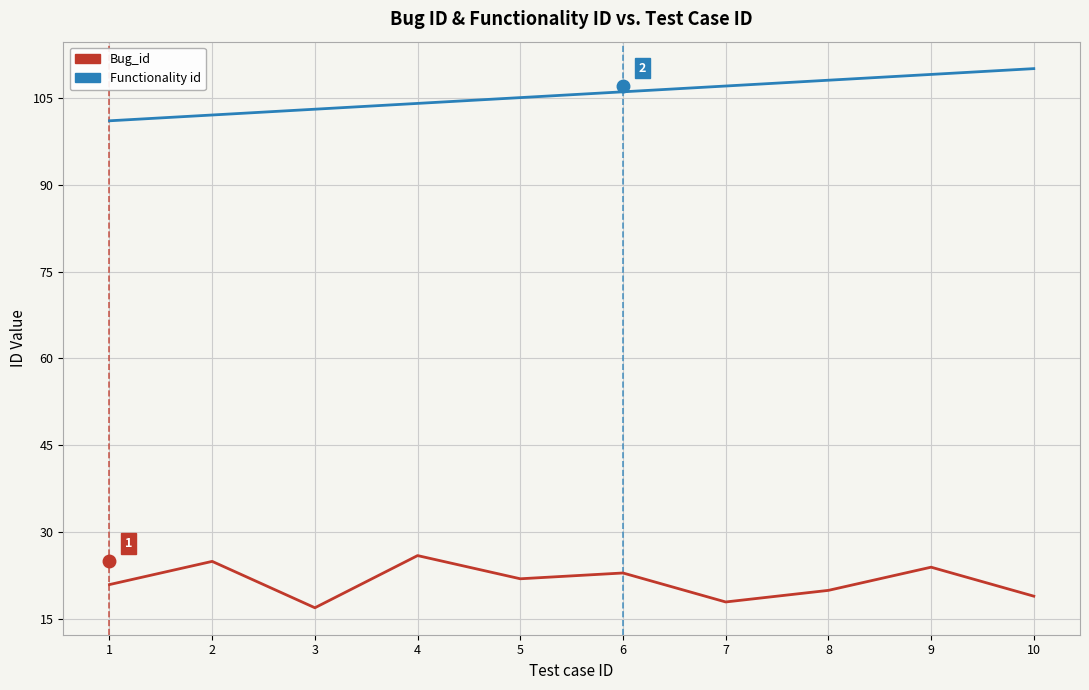

The Functionality id series shows 103 at 3. True or false?

True